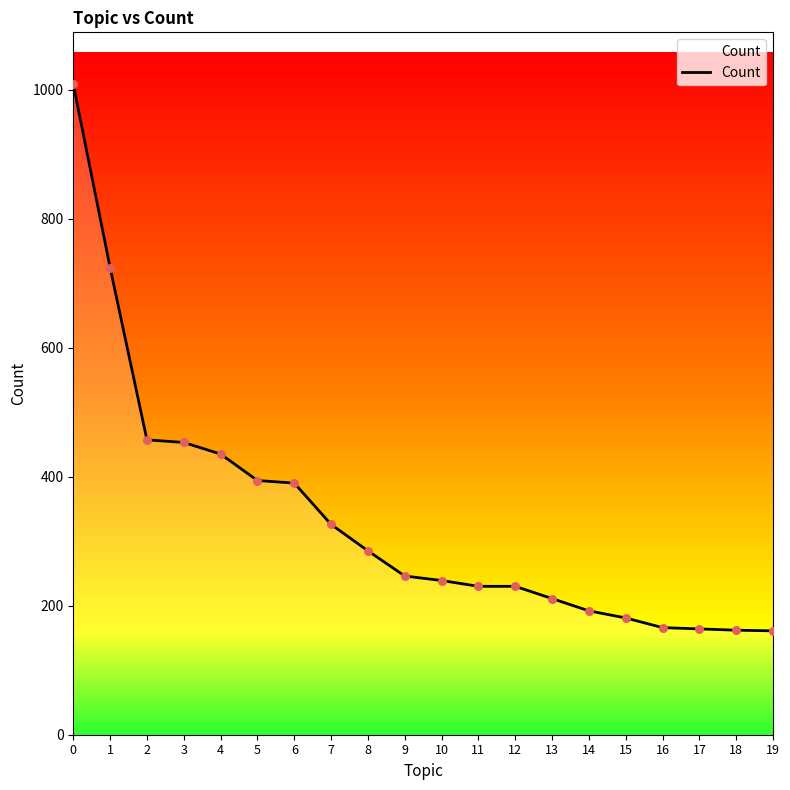

What is the change in value from 7 to 18?

-164